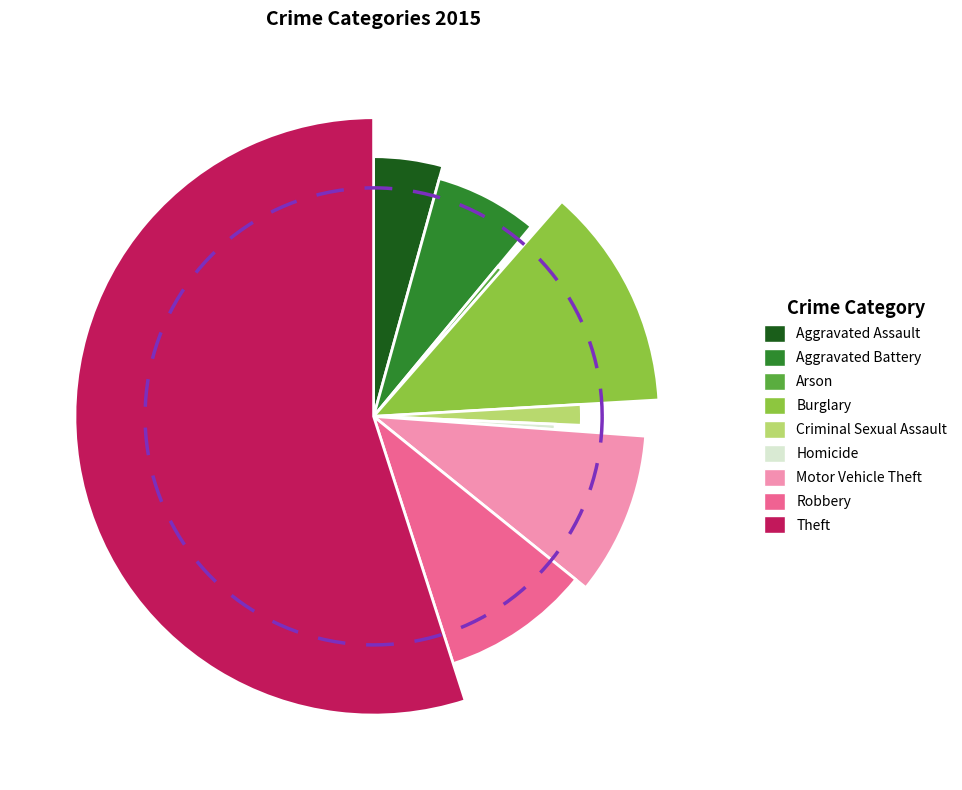

To the nearest percent, what is the difference between the largest and smallest slice percentages?

55%